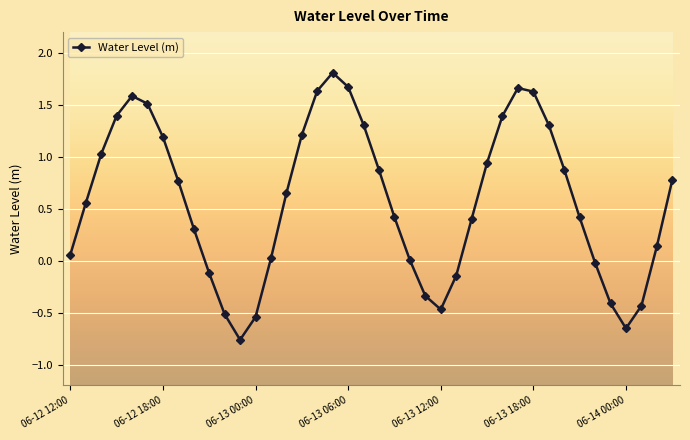

What is the difference between the maximum and second lowest values?

2.5